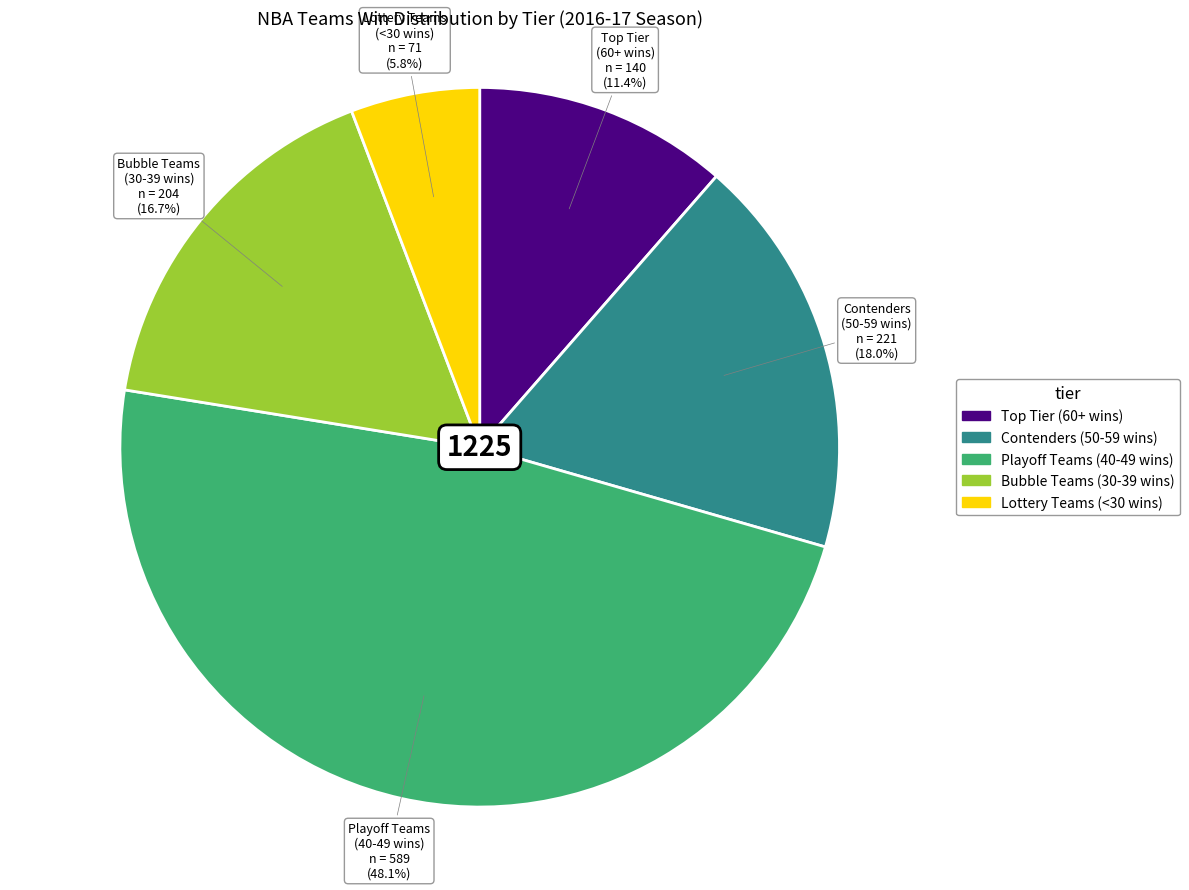

Is there a majority slice in this chart?

No